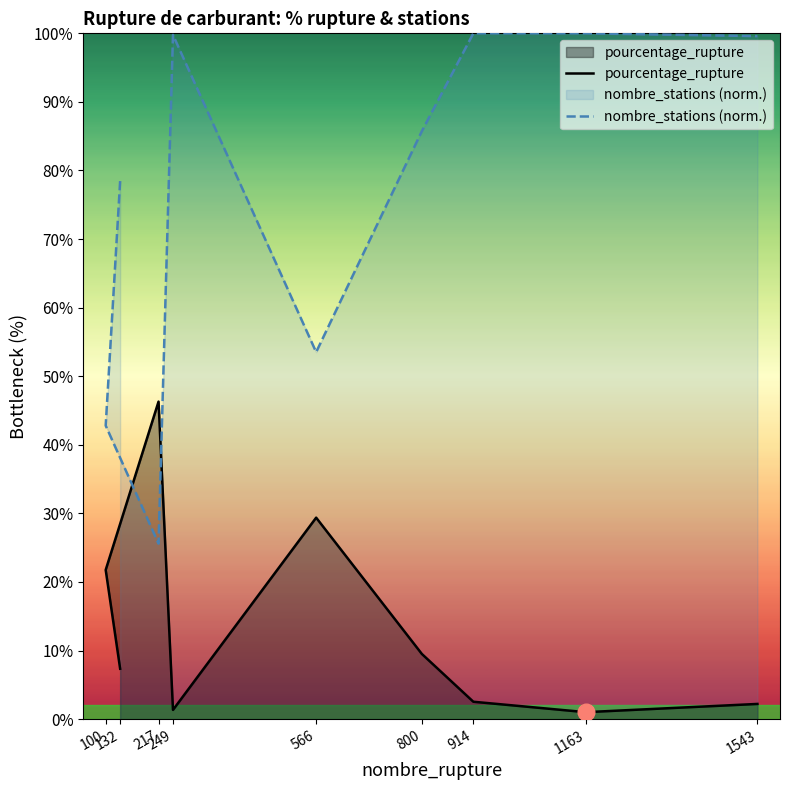

Between which two adjacent categories do pourcentage_rupture and nombre_stations (norm.) first intersect?

100 and 217